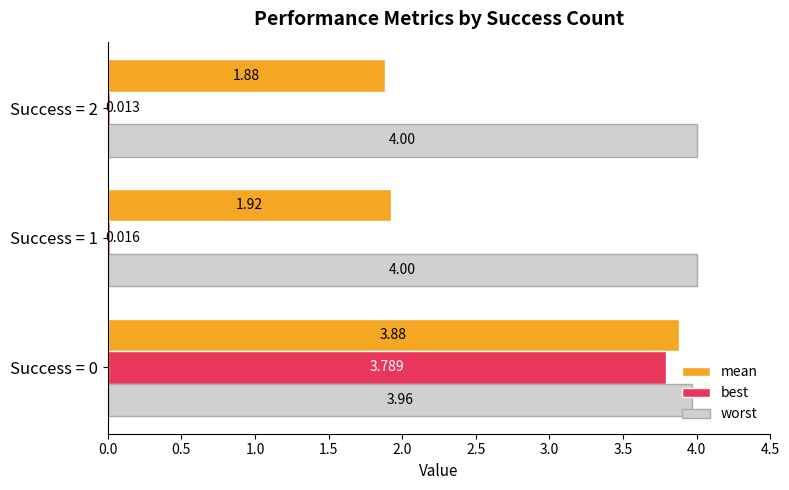

Which series changed the most between Success = 1 and Success = 2?

mean